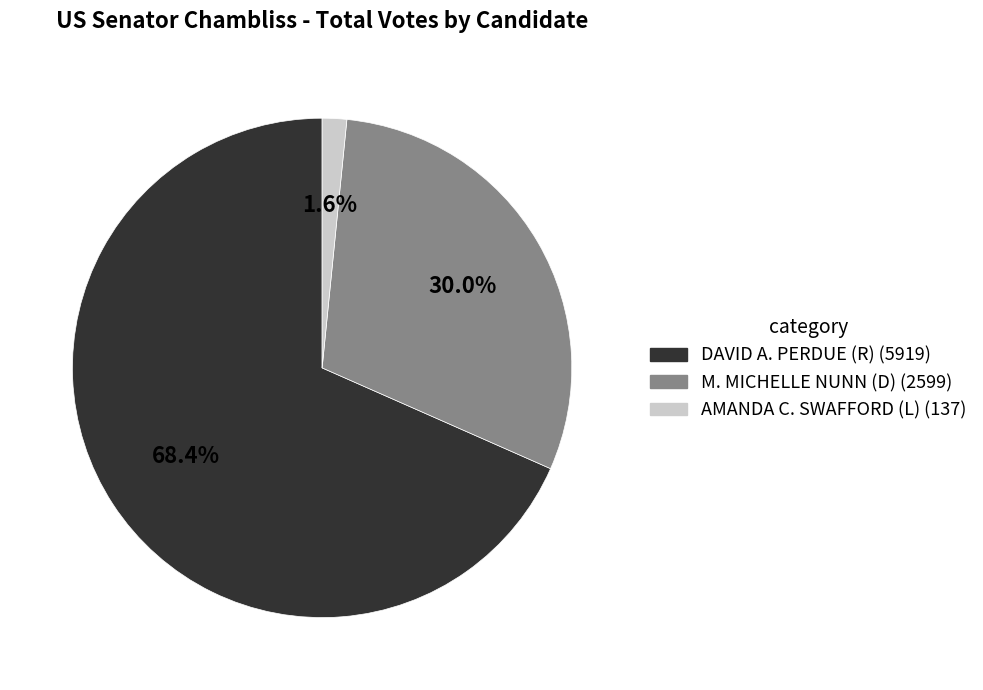

The M. MICHELLE NUNN (D) slice represents 30% of the pie. True or false?

True